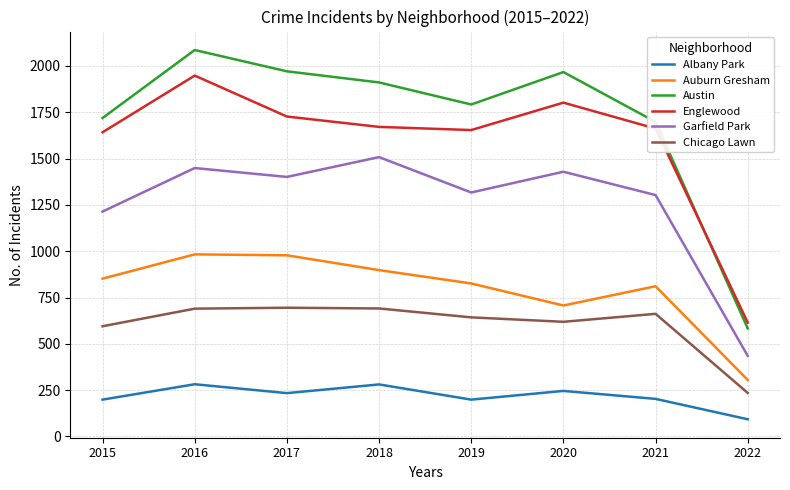

What are all the series names shown in the legend?

Albany Park, Auburn Gresham, Austin, Englewood, Garfield Park, Chicago Lawn